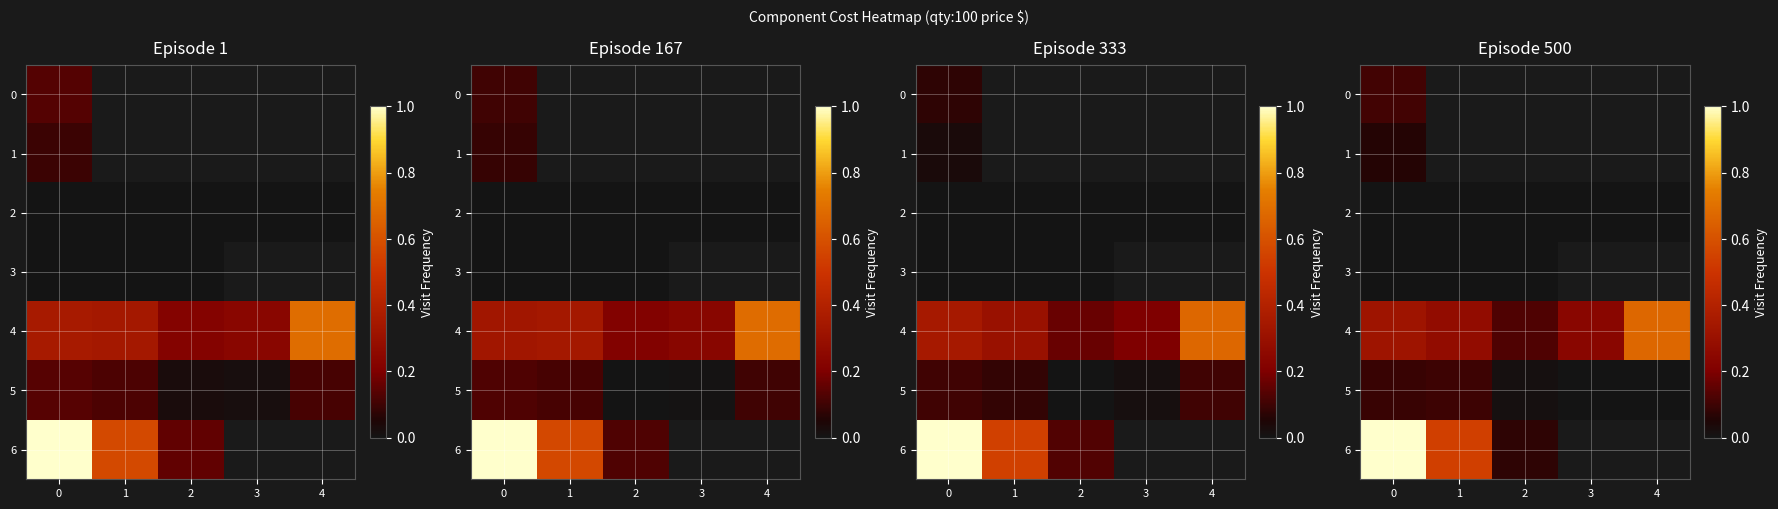

How many values in the 5 series exceed 0?

4